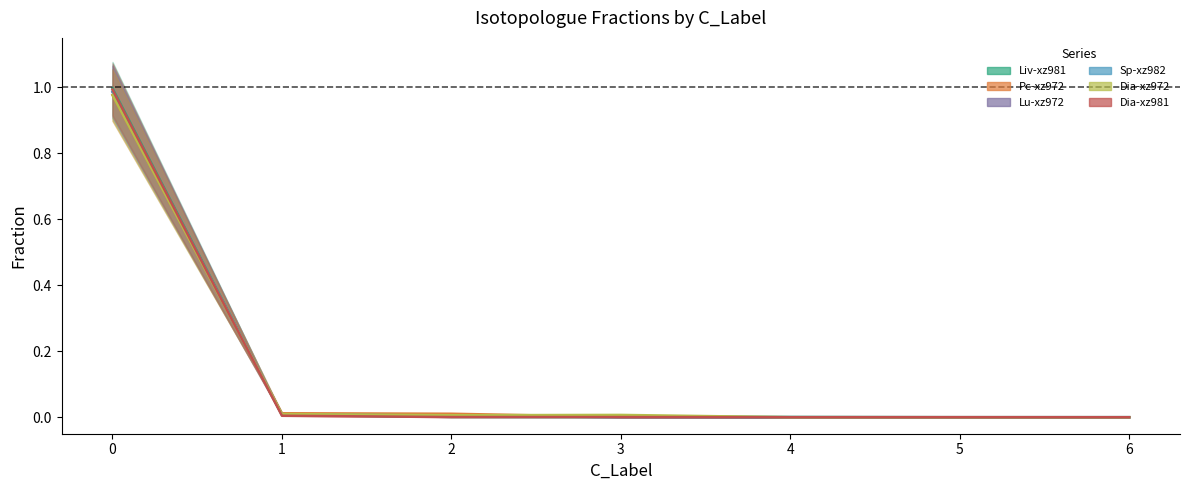

How many lines are shown in the chart?

6